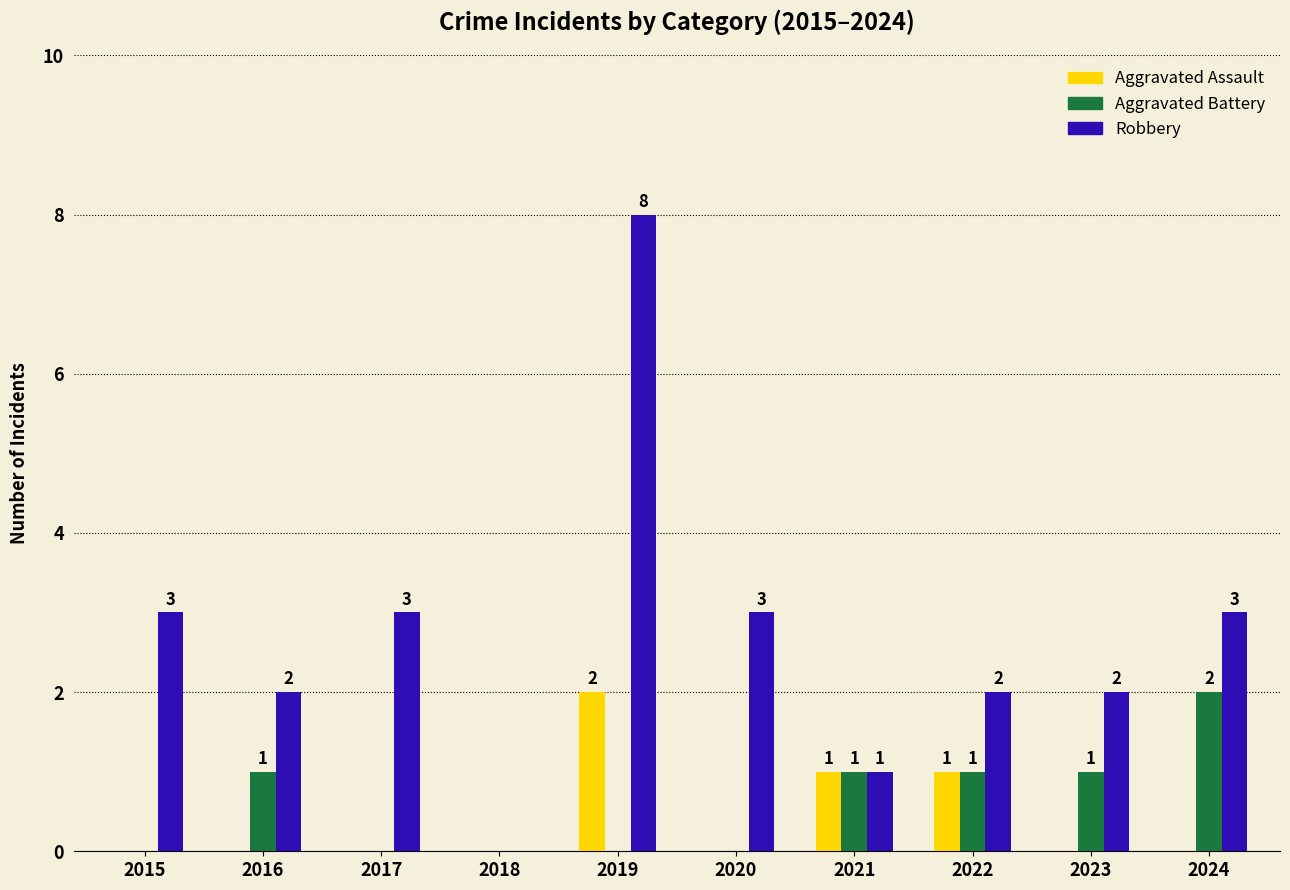

What are all the series names shown in the legend?

Aggravated Assault, Aggravated Battery, Robbery